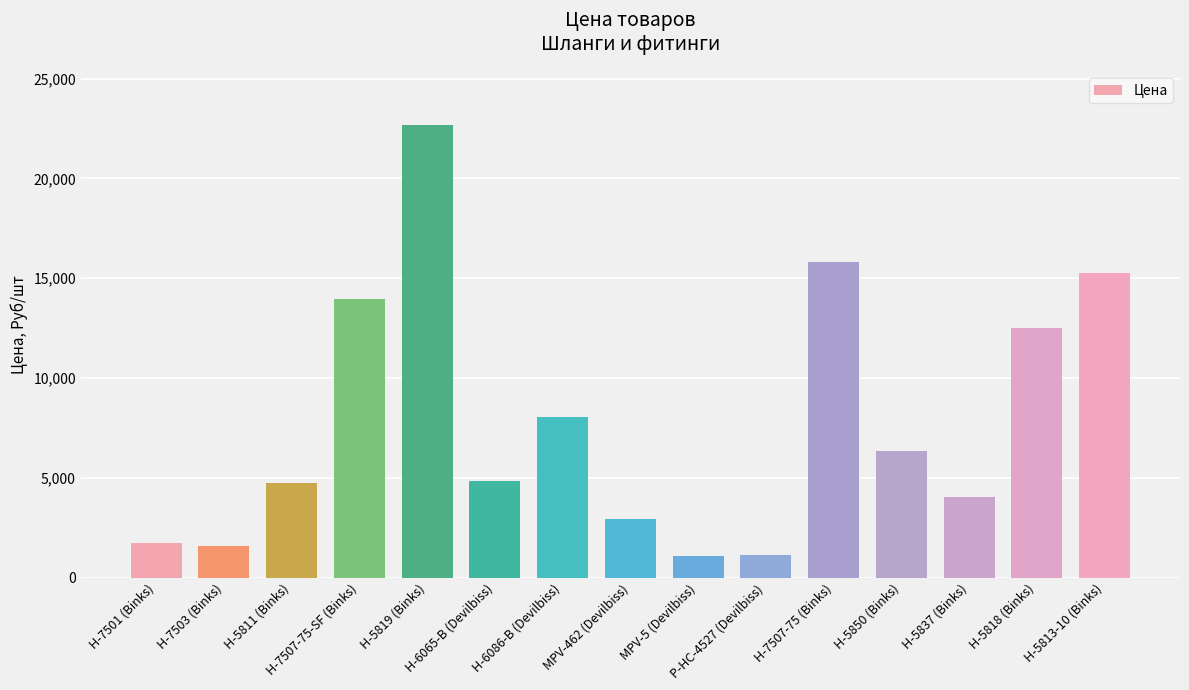

What is the difference between the maximum and minimum values?

21567